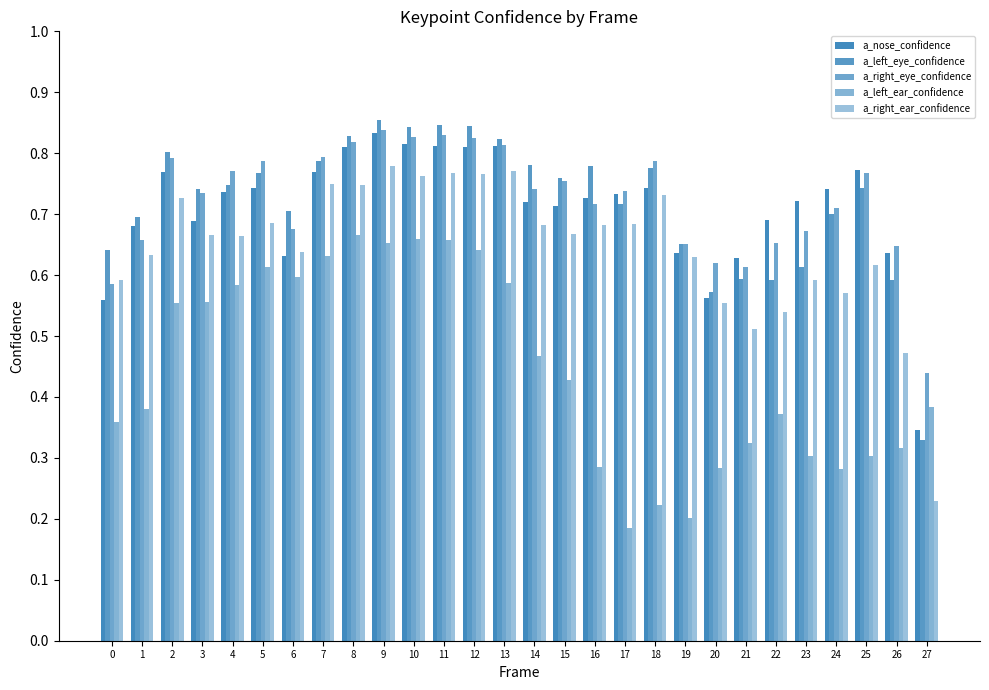

How many data points does each series have?

28